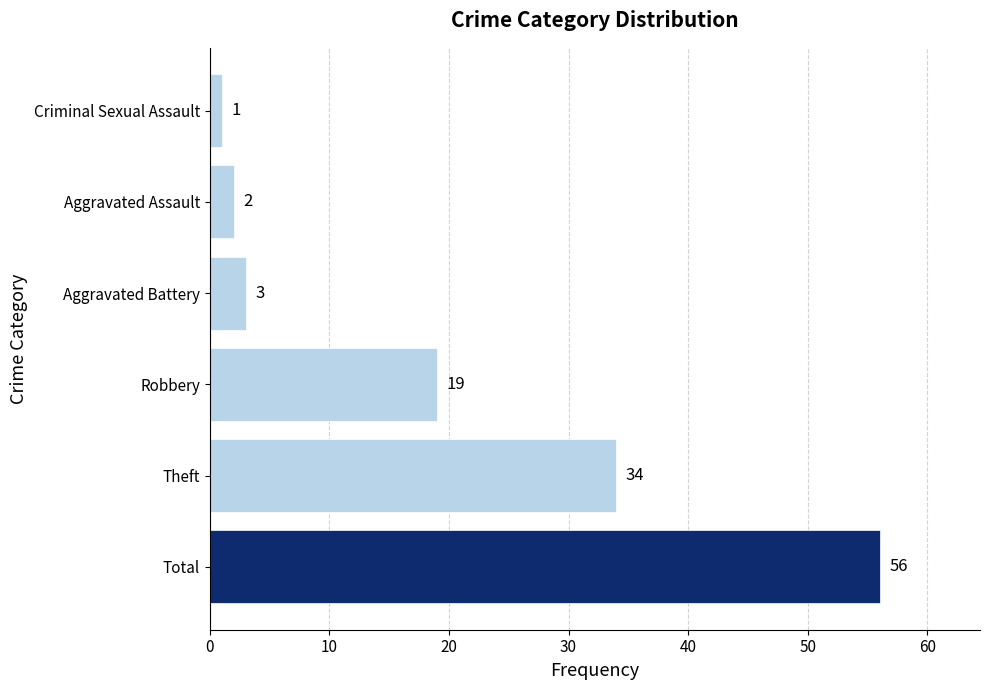

The value at Aggravated Assault is 2. True or false?

True